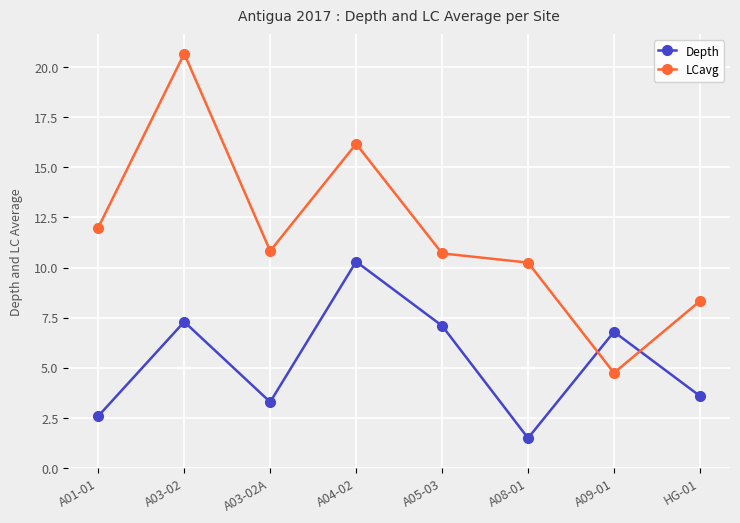

At which category does Depth reach its first local valley?

A03-02A